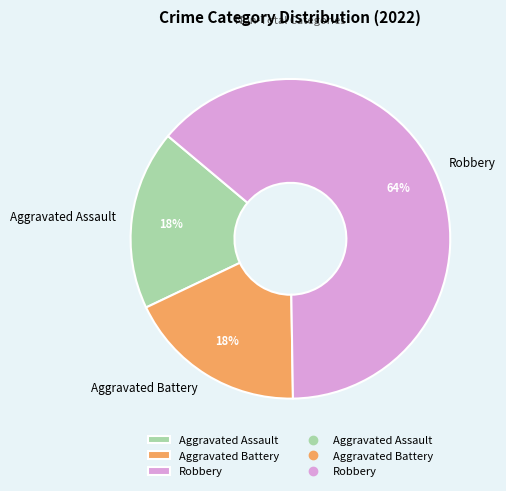

Combined, do Aggravated Assault and Robbery account for over 50%?

Yes